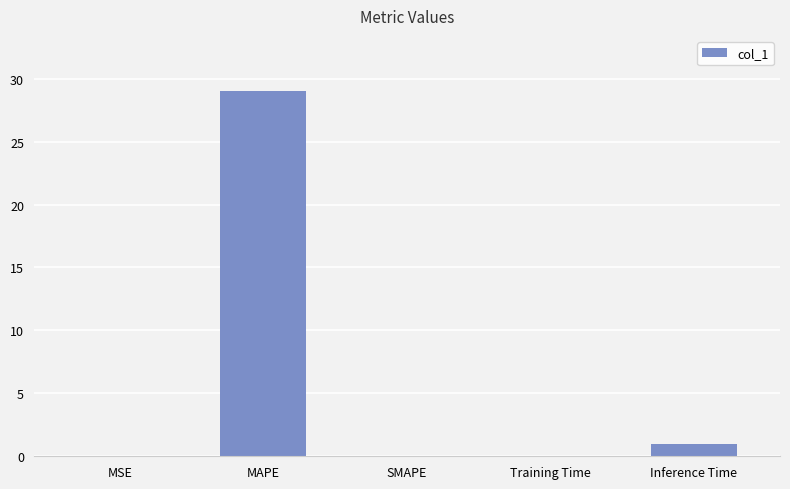

What is the greatest value displayed?

29.0